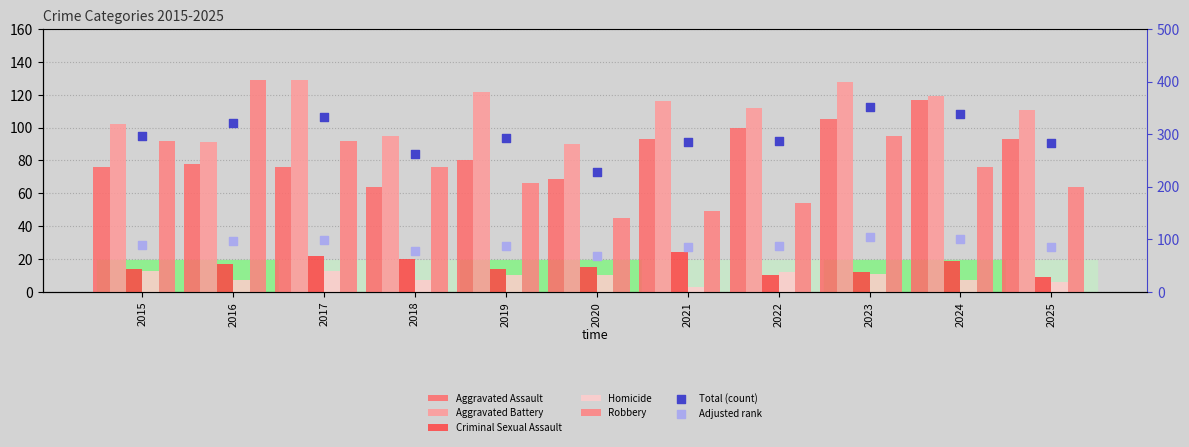

Which series has the widest spread of Y values?

Robbery